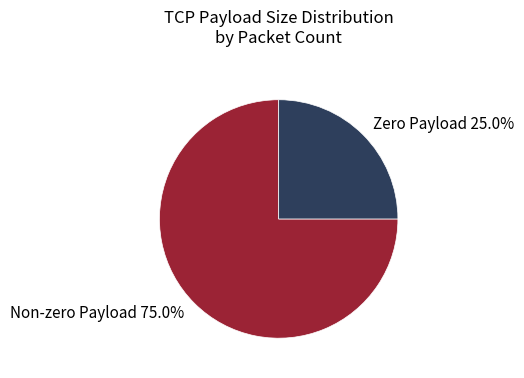

Is there a majority slice in this chart?

Yes